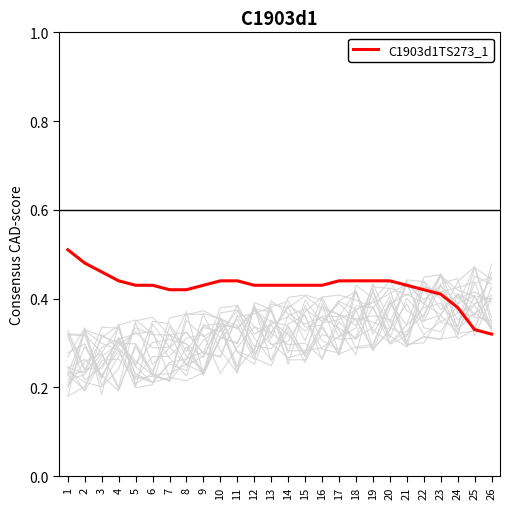

True or false: the data shows 0.4 at 6.

True